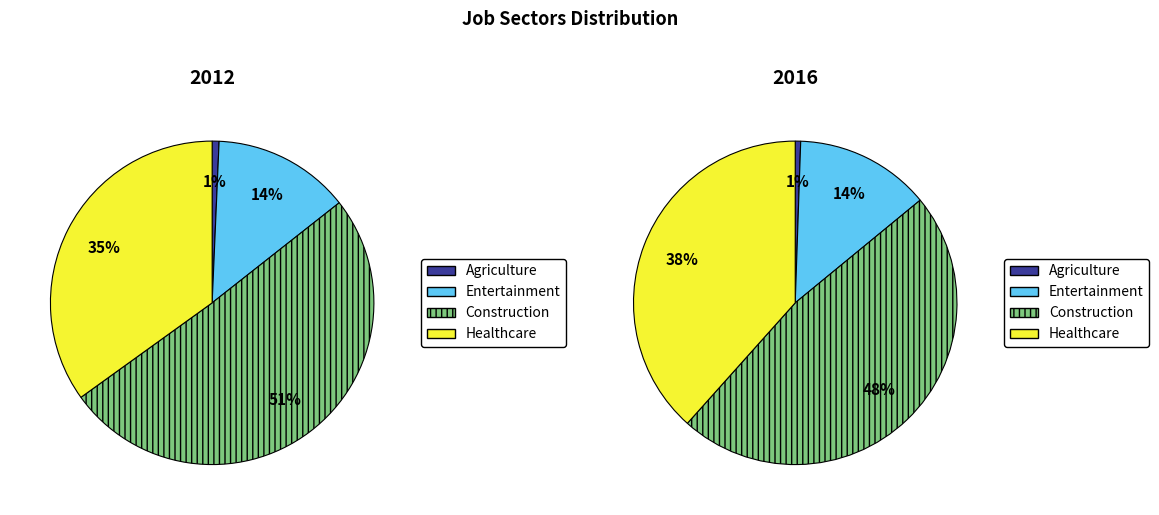

Is there a majority slice in this chart?

No